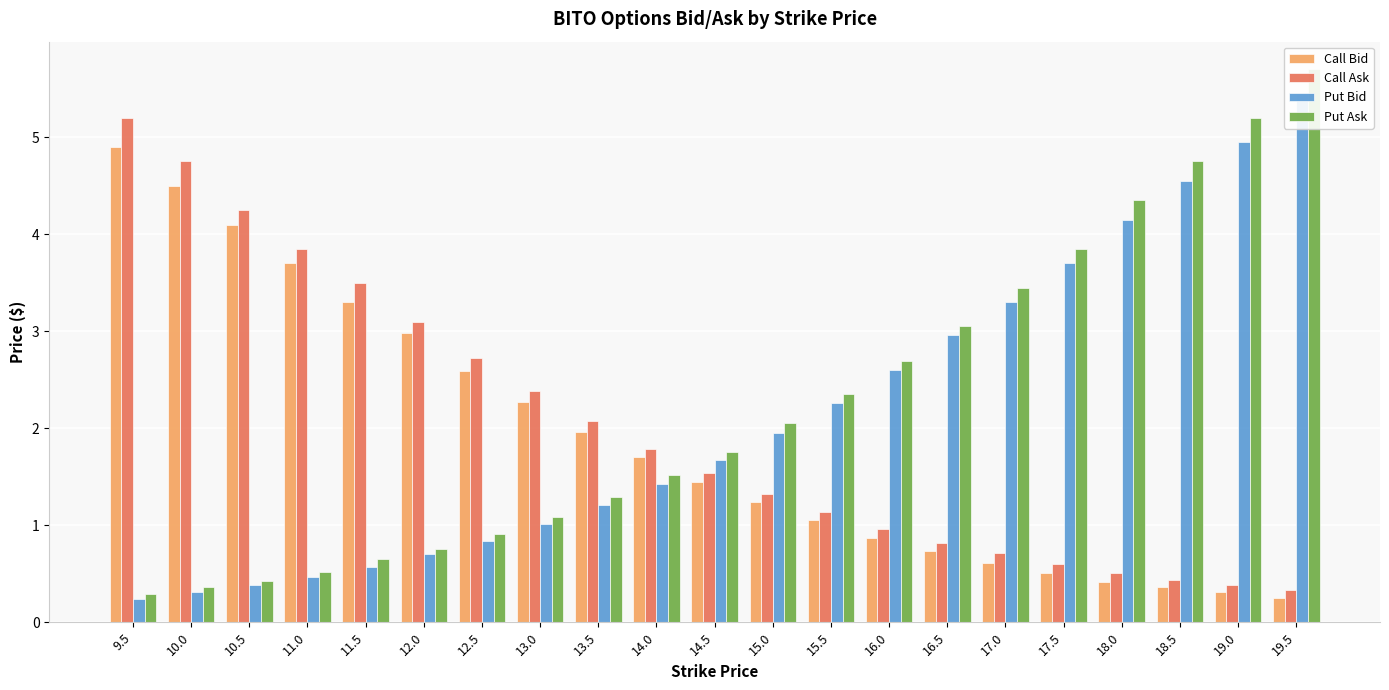

How many groups of bars are there?

21